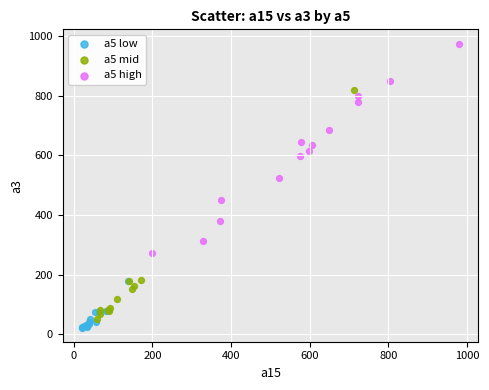

What are all the series names shown in the legend?

a5 low, a5 mid, a5 high